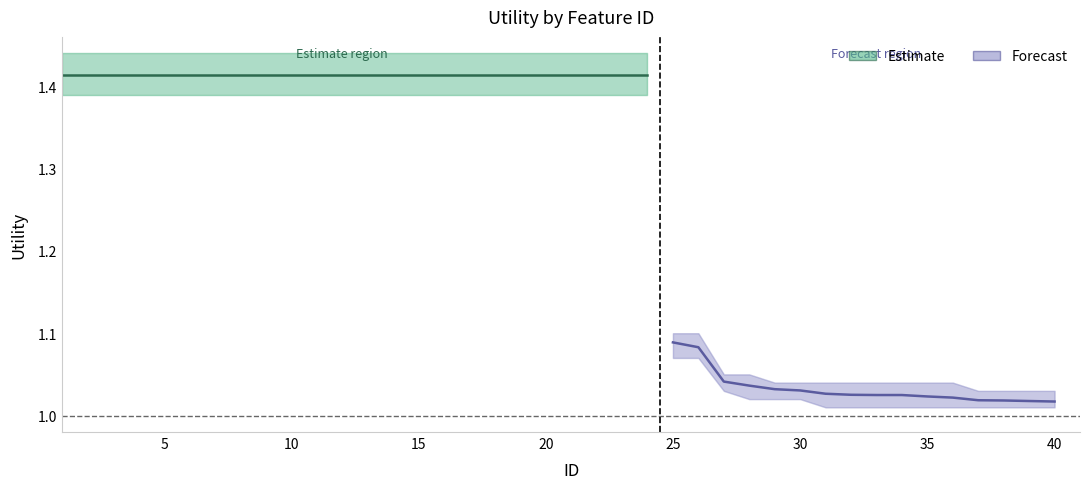

The value at 25 is 1.5. True or false?

False